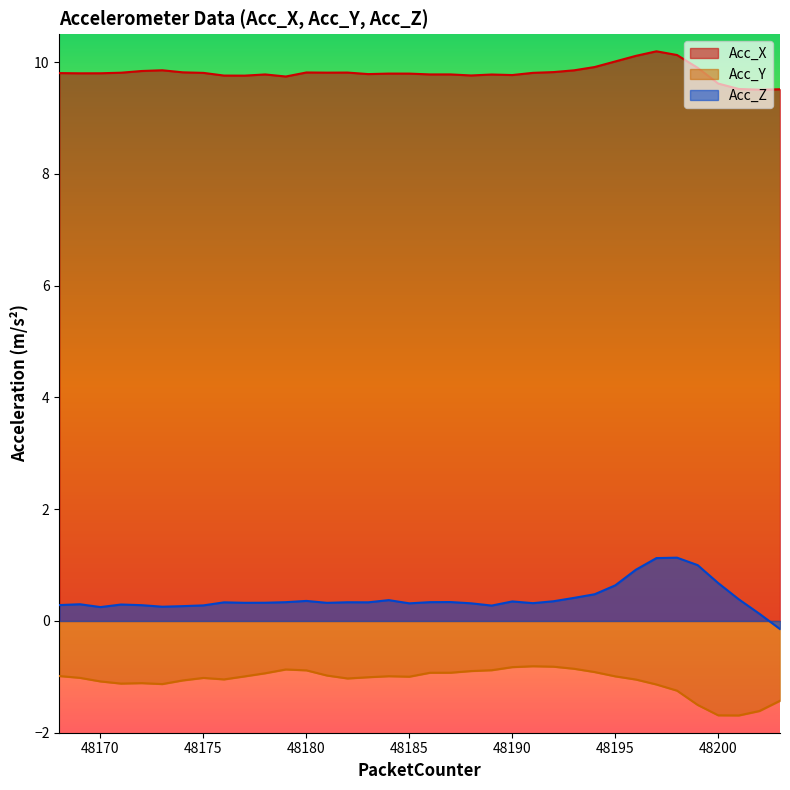

Is it true that Acc_X equals 9.7 at 48179?

True